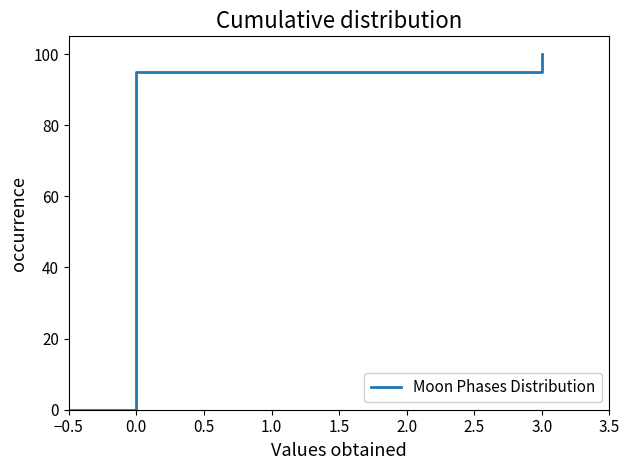

The chart shows a value of 95 at 0.0. True or false?

True